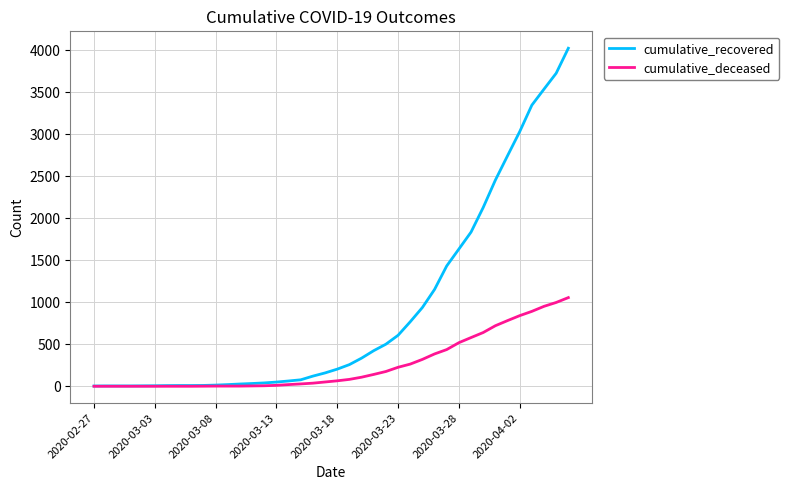

Rank the series by their average value, from highest to lowest.

cumulative_recovered, cumulative_deceased